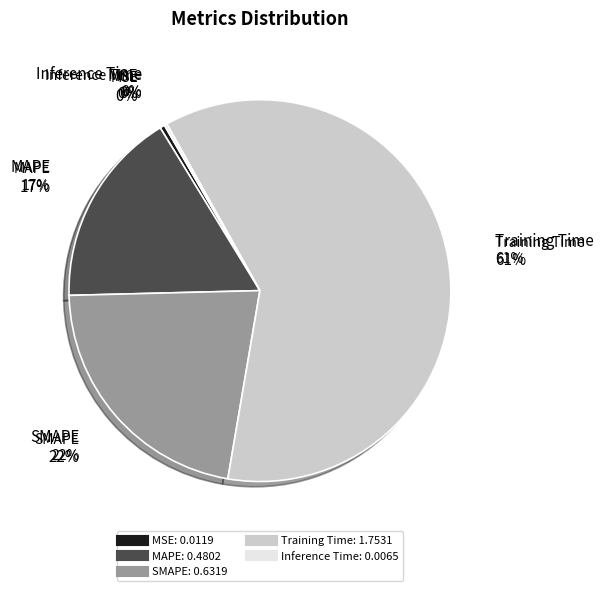

Rank the categories by value from highest to lowest.

Training Time, SMAPE, MAPE, MSE, Inference Time